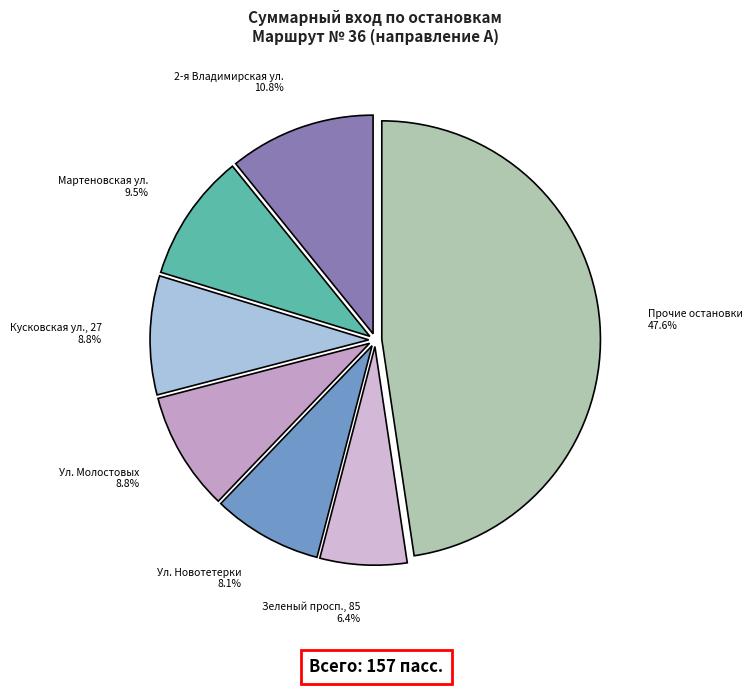

Does any single category account for the majority?

No